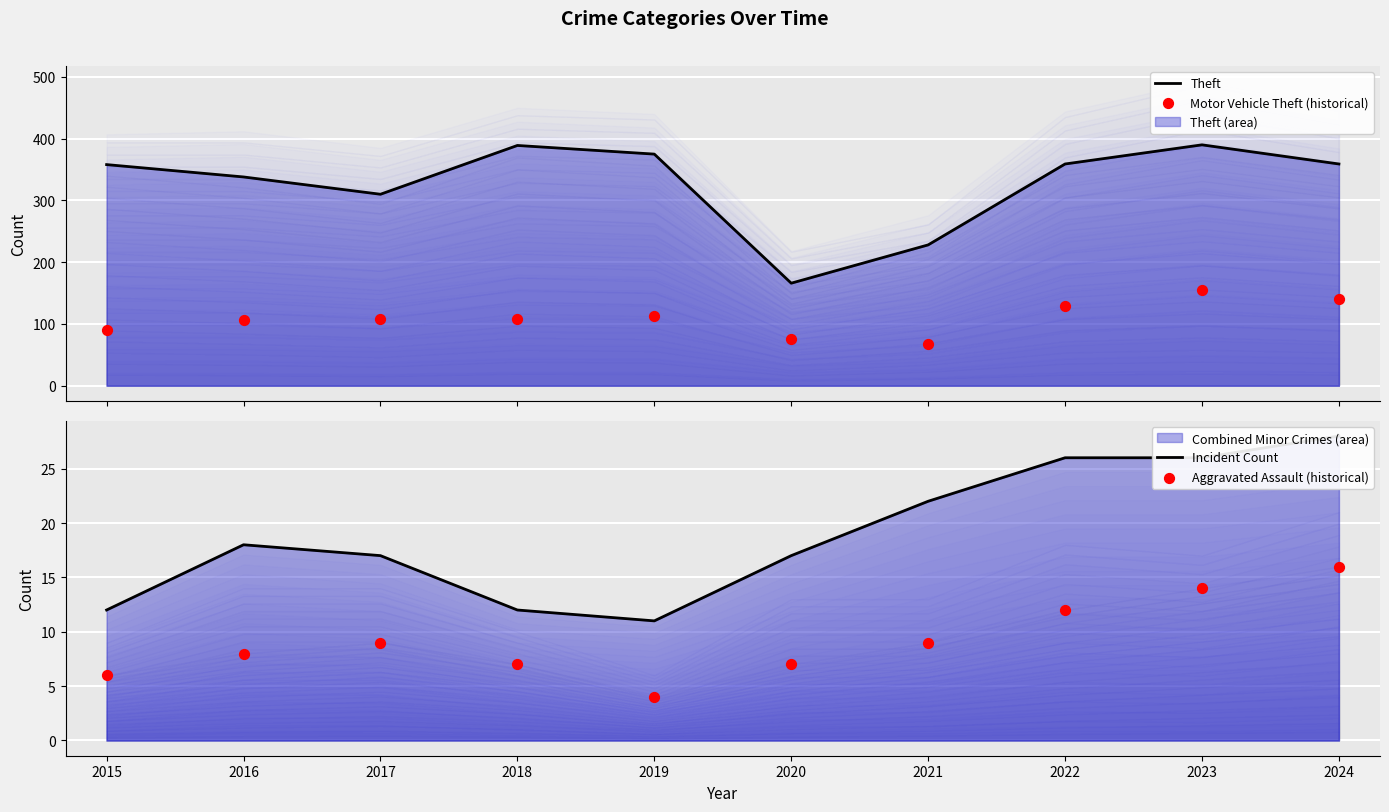

At which category is the sum across all series the highest?

2023